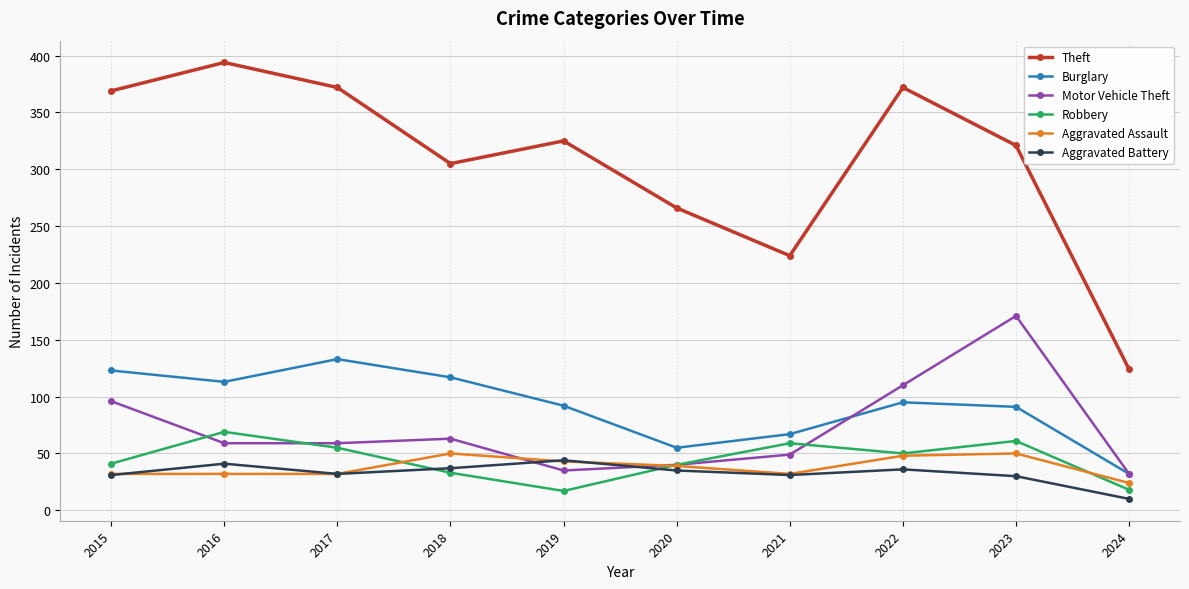

Which series changed the most between 2022 and 2024?

Theft